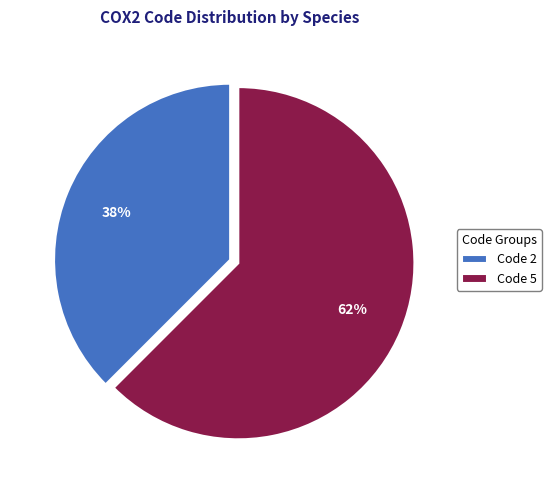

To the nearest percent, what is the average slice percentage?

50%